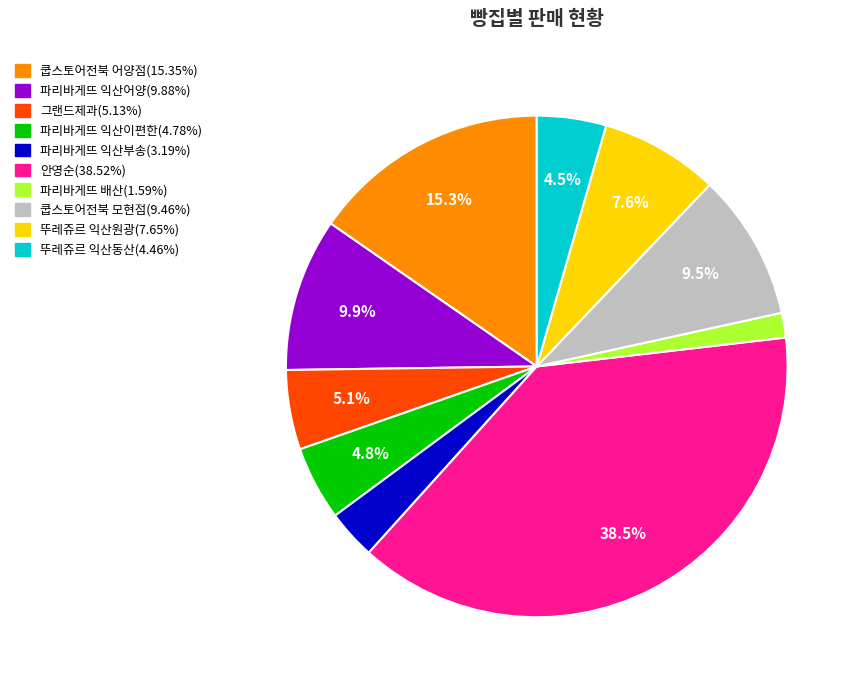

Is 그랜드제과 the majority of the pie?

No